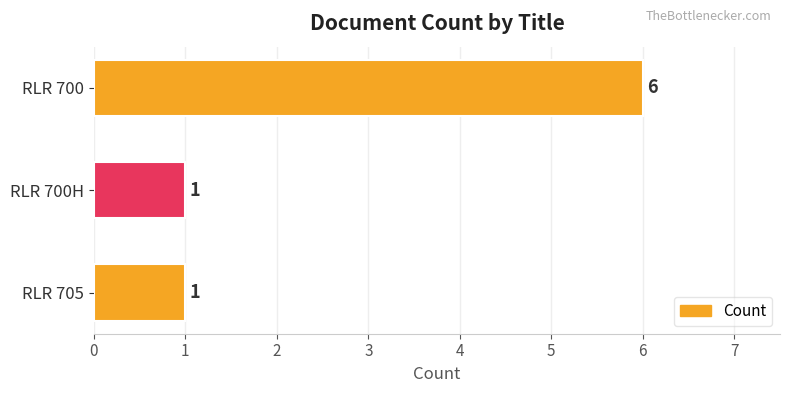

What is the change in value from RLR 700 to RLR 700H?

-5